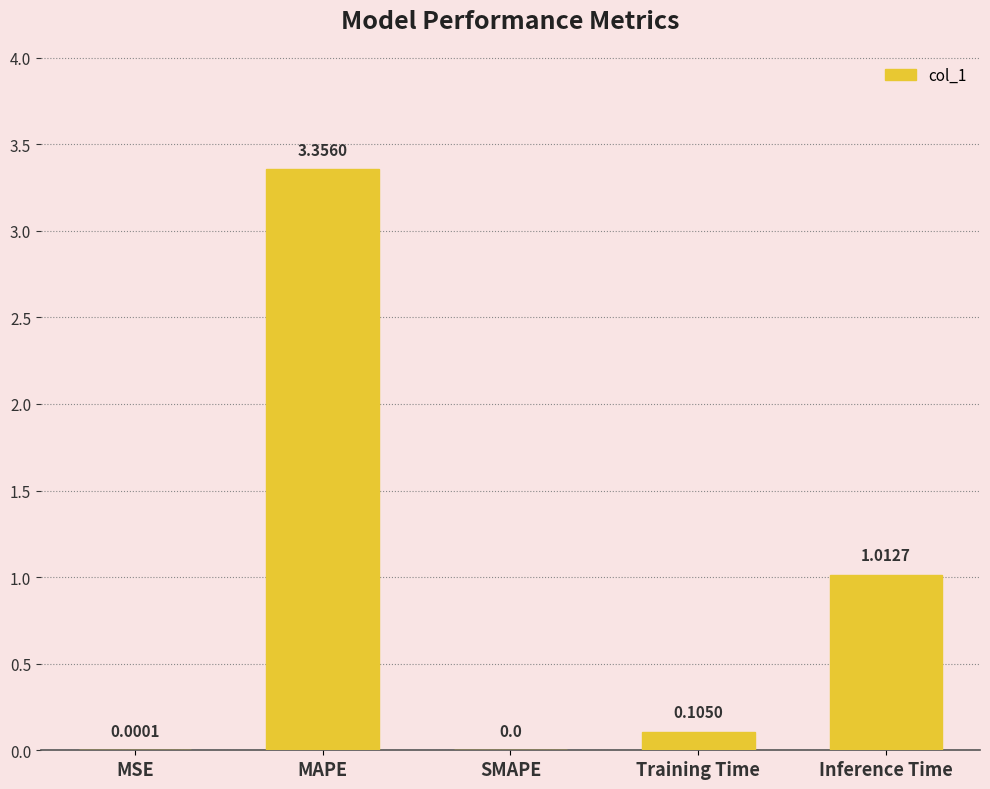

At which category does the chart reach its peak across all series?

MAPE